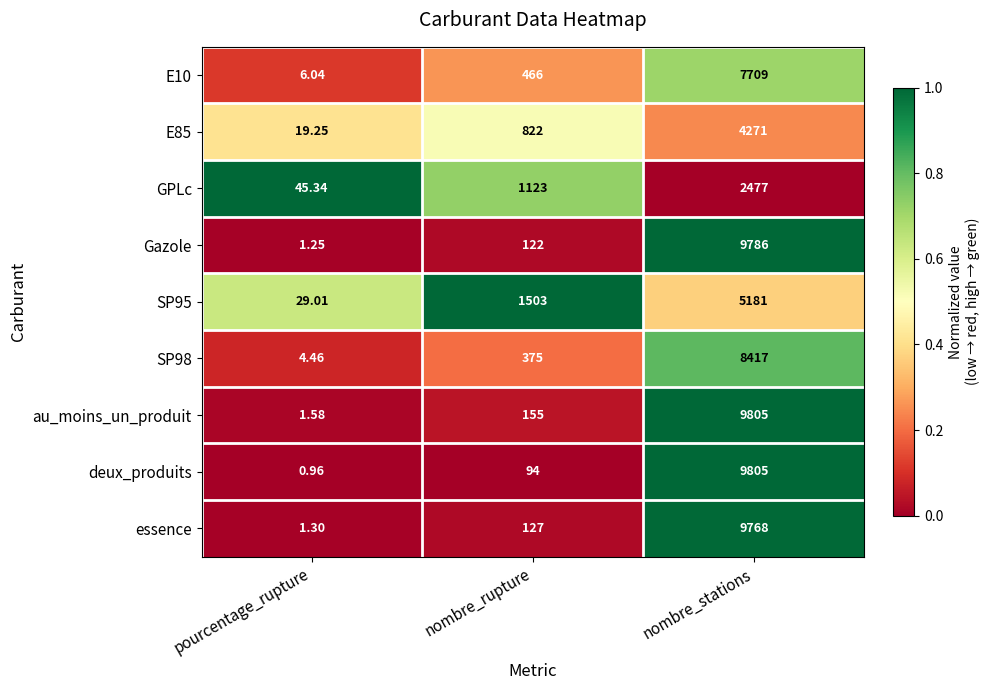

Which series has the widest spread of values?

deux_produits